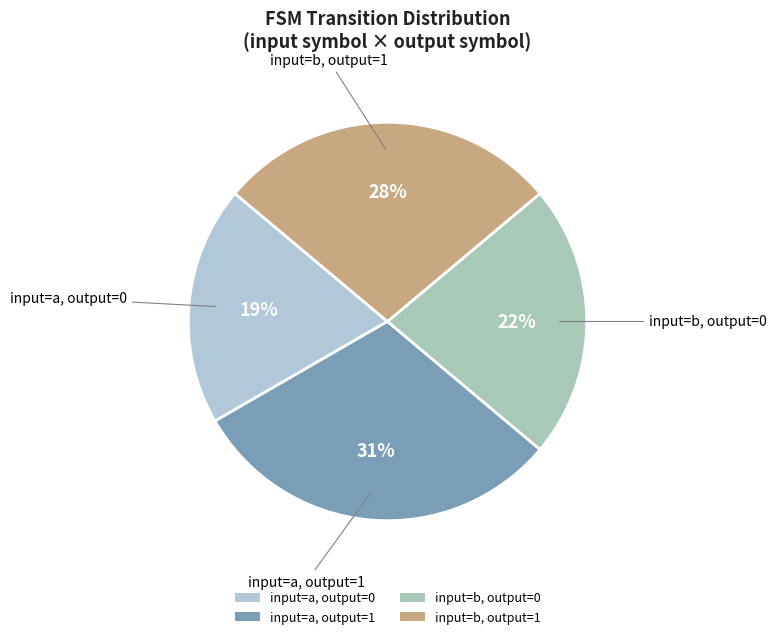

Count the number of slices in the pie.

4